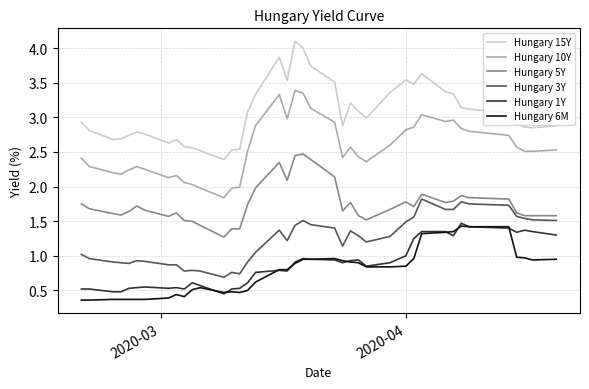

What is the minimum value shown in the chart?

0.4